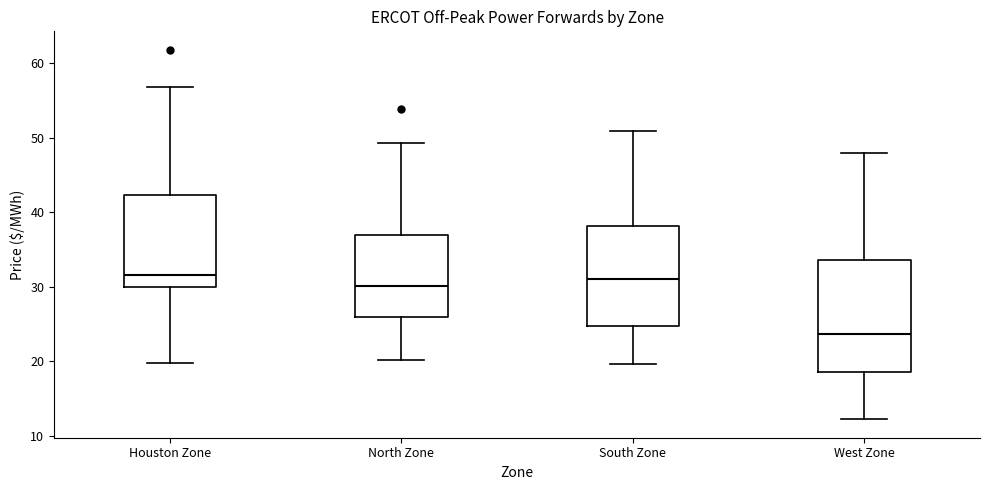

Reading left to right, transcribe this box plot: for each box, give where its median line is, the range the box spans, and where its two whiskers end, as read against the y-axis. The values are not printed on the chart, so give them approximately, as read against the axis.

Houston Zone: median 32, box 30 to 42, whiskers 20 to 57
North Zone: median 30, box 26 to 37, whiskers 20 to 49
South Zone: median 31, box 25 to 38, whiskers 20 to 51
West Zone: median 24, box 19 to 34, whiskers 12 to 48